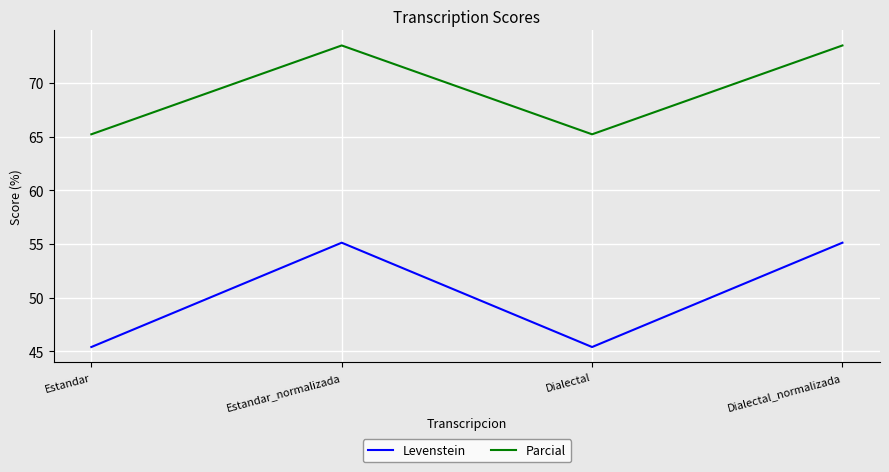

What is the difference between the second highest and second lowest values in the Parcial series?

8.3